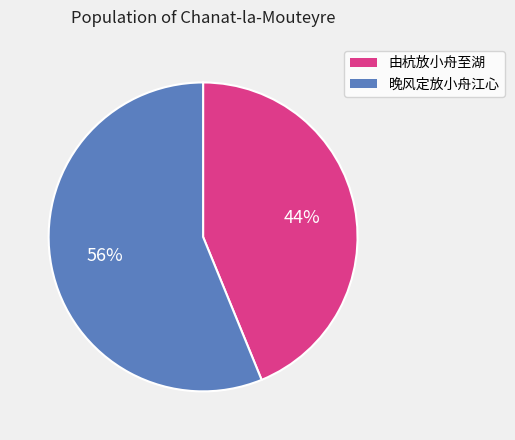

To the nearest percent, what is the difference between the largest and smallest slice percentages?

12%